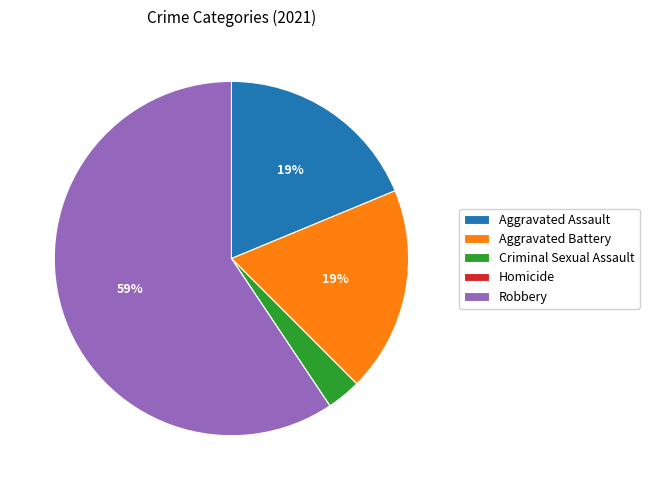

What is the largest slice in the pie chart?

Robbery